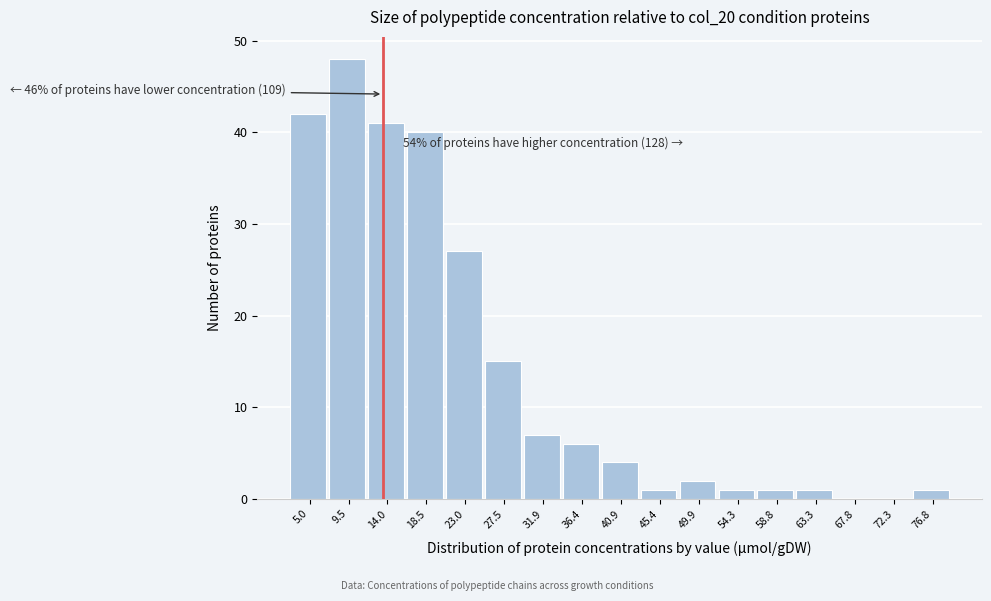

Which range on the x-axis has the tallest bar?

7.5 to 12.0